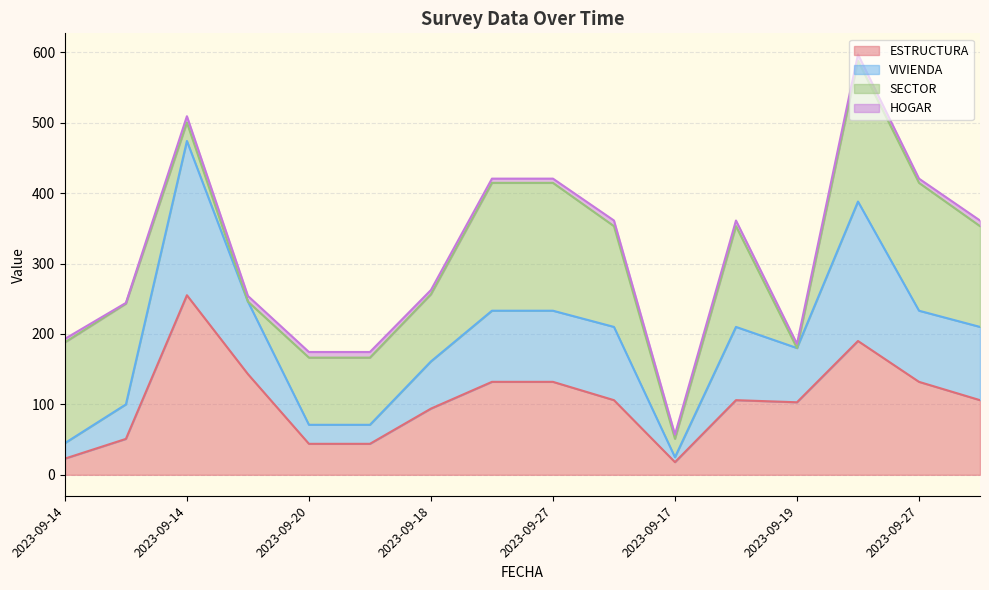

How many interior local valleys does the VIVIENDA series have?

2